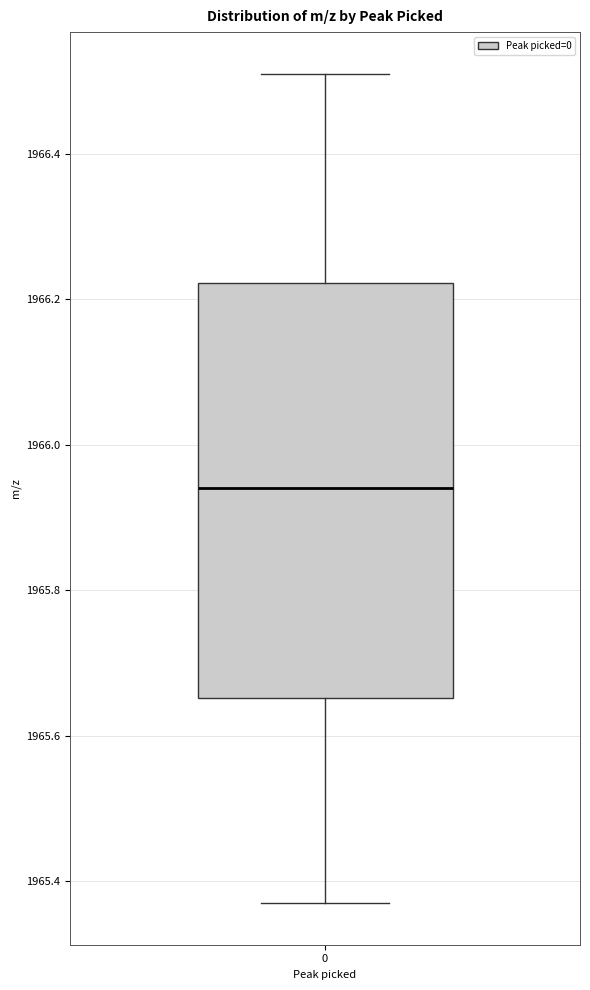

Transcribe this box plot: give where the median line is, the range the box spans, and where the two whiskers end, as read against the y-axis. The values are not printed on the chart, so give them approximately, as read against the axis.

median 1965.94, box 1965.66 to 1966.22, whiskers 1965.38 to 1966.52